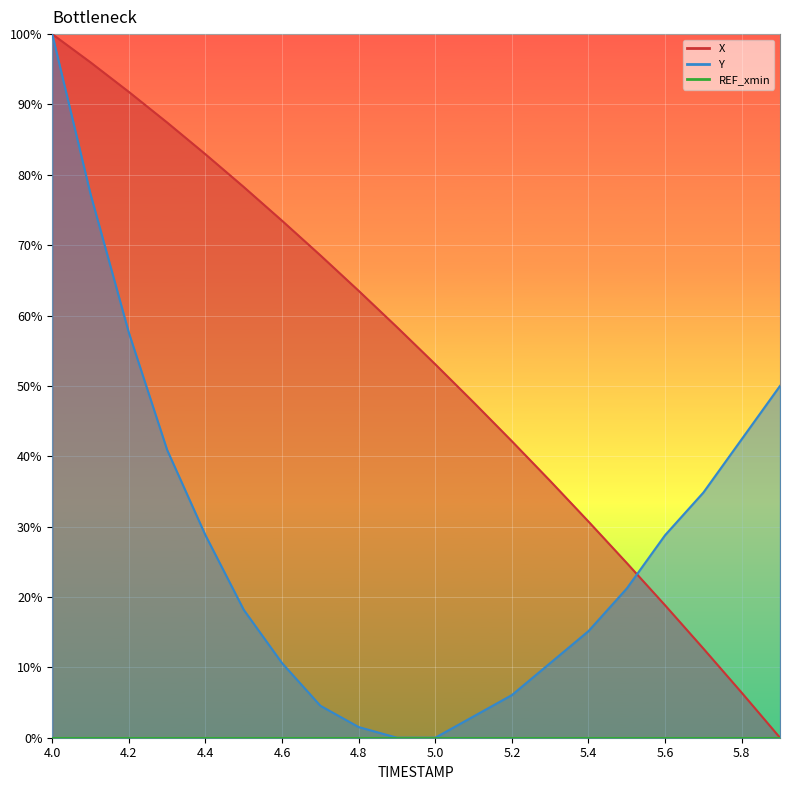

What is the sum of all Y values?

551.5